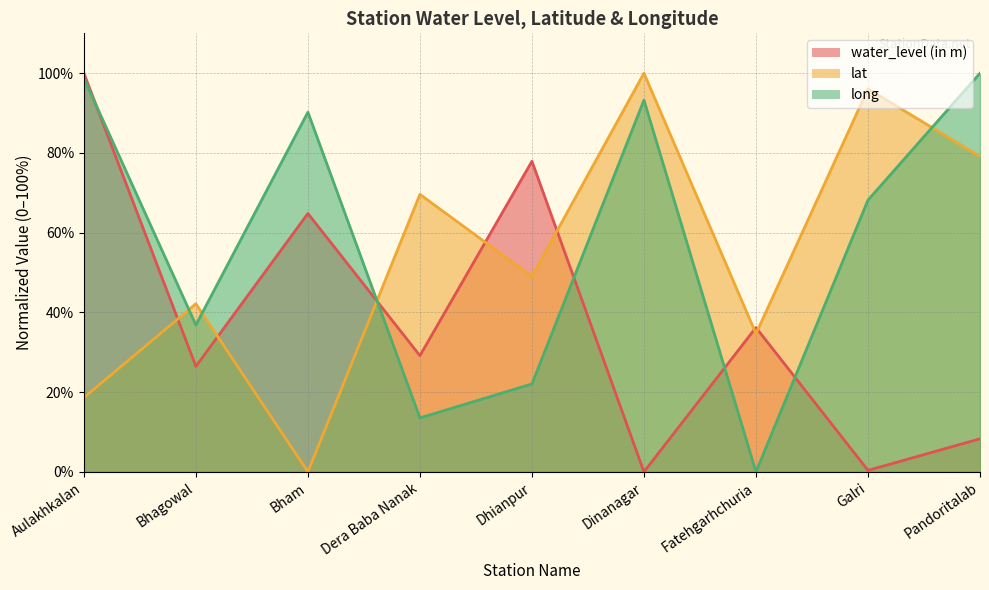

Which category has the highest value in the water_level (in m) series?

Aulakhkalan